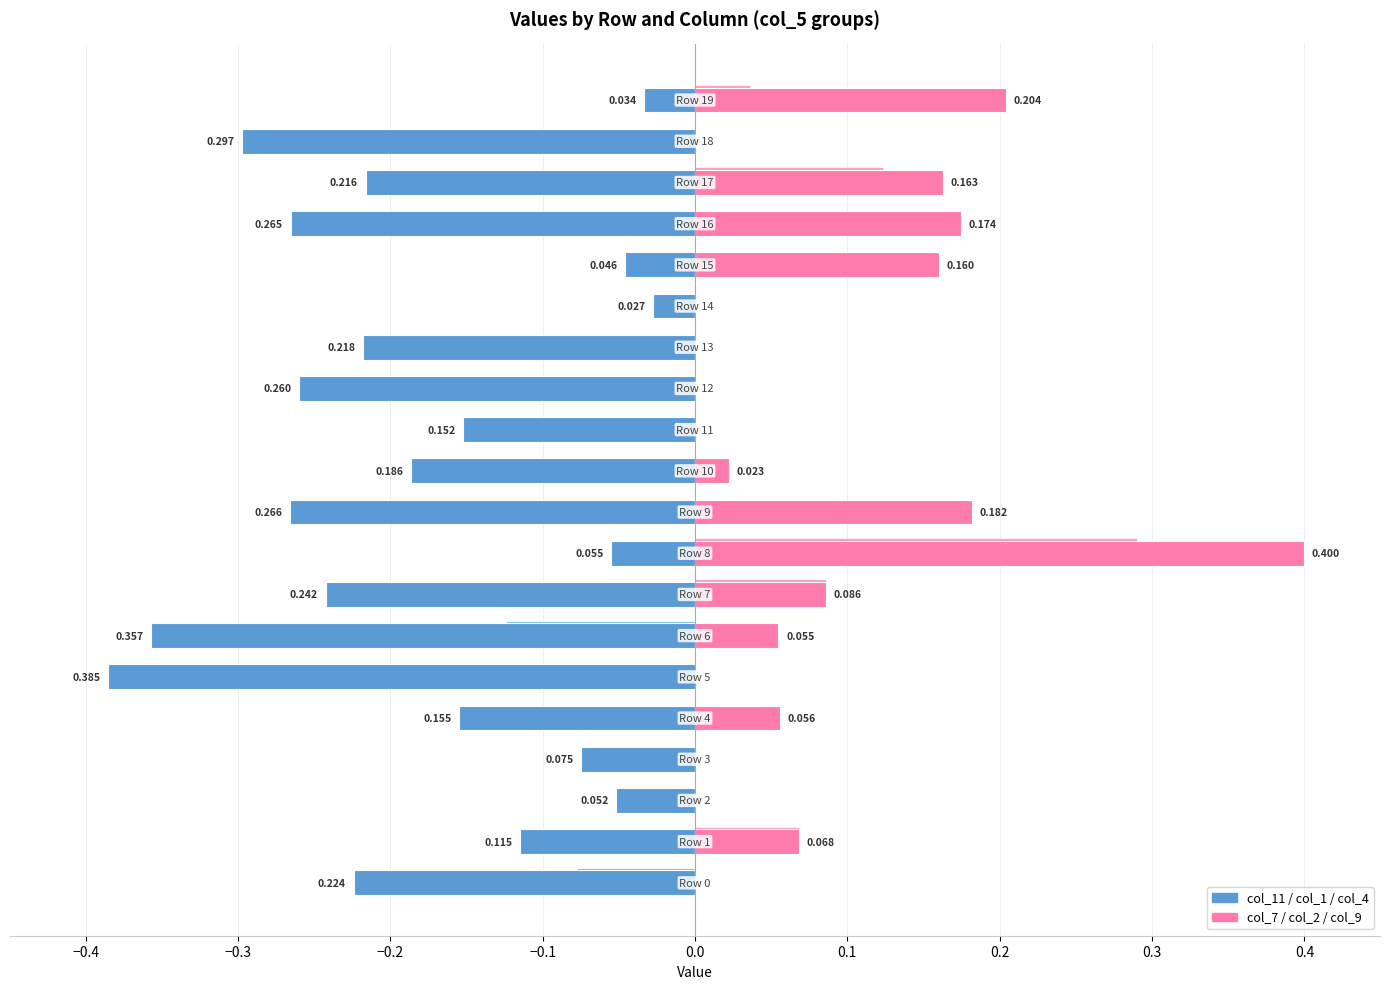

How many values in the Right (col_7, col_2, col_9) series exceed 0?

11